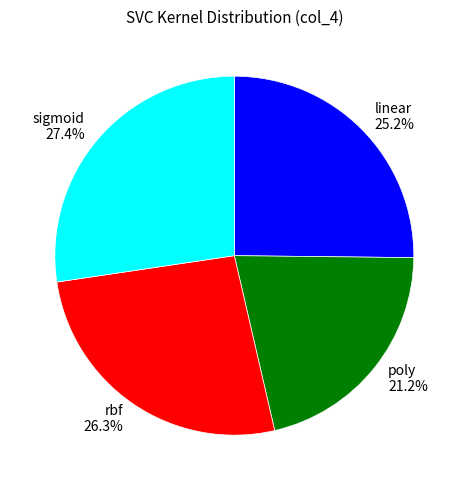

To the nearest percent, what portion does poly represent?

21%